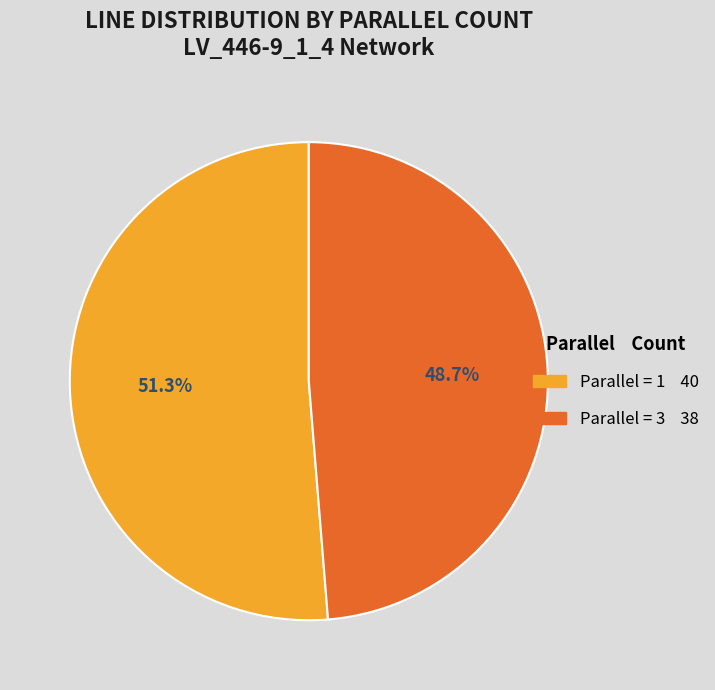

Is there a majority slice in this chart?

Yes